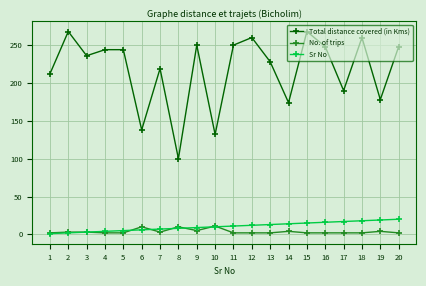

At how many categories does at least one series exceed 31?

20